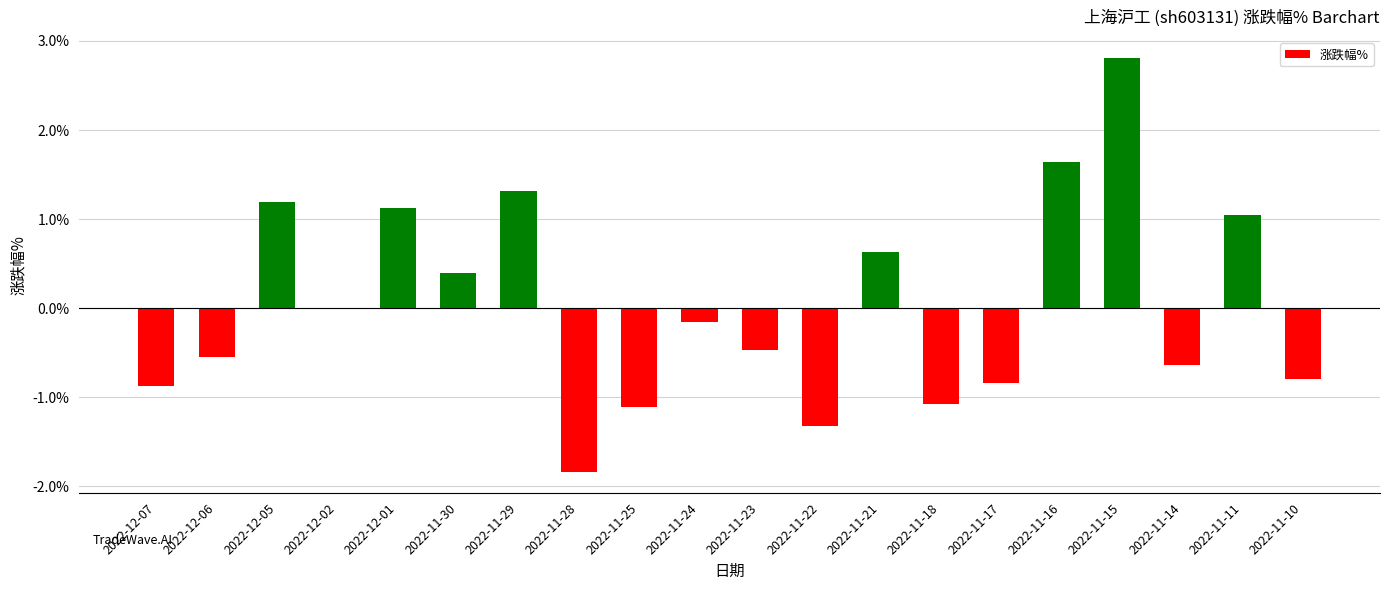

Which has a higher value, 2022-11-18 or 2022-11-30?

2022-11-30